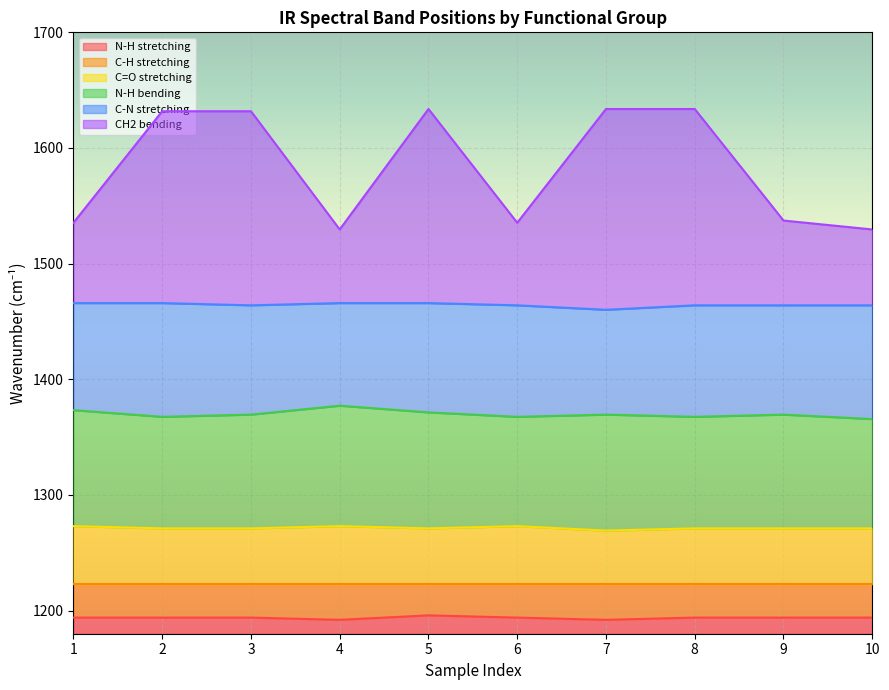

What is the minimum value for N-H stretching?

12.0